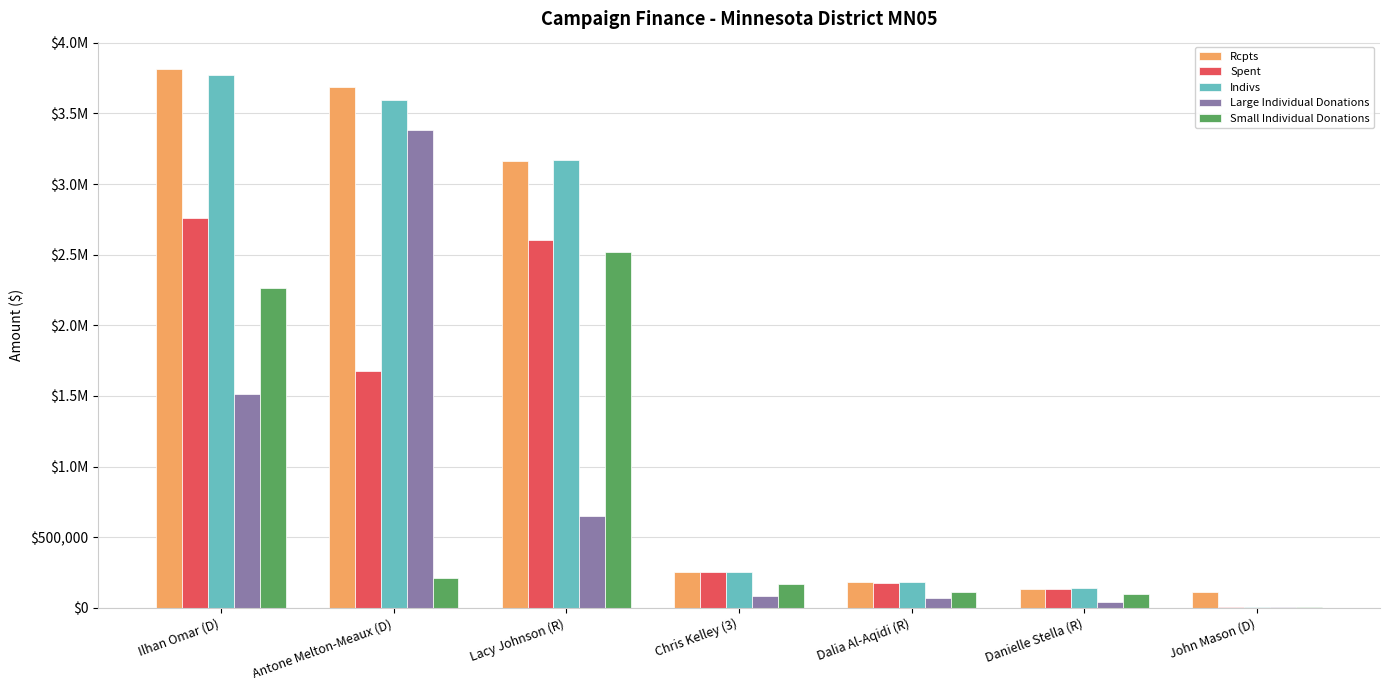

What are all the series names shown in the legend?

Rcpts, Spent, Indivs, Large Individual Donations, Small Individual Donations